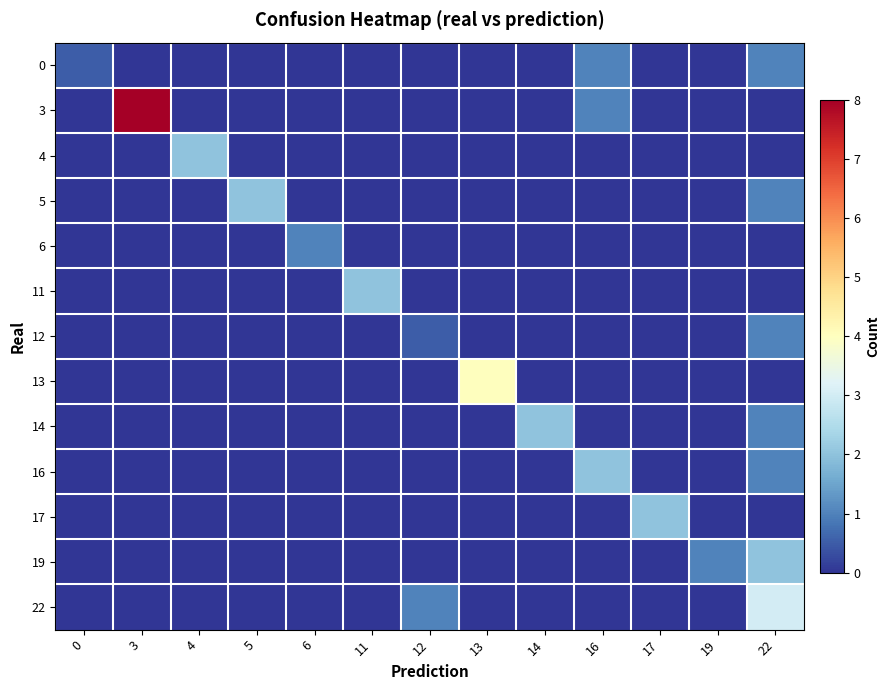

Rank the series by their maximum value, from lowest to highest.

0, 6, 12, 4, 5, 11, 14, 16, 17, 19, 22, 13, 3